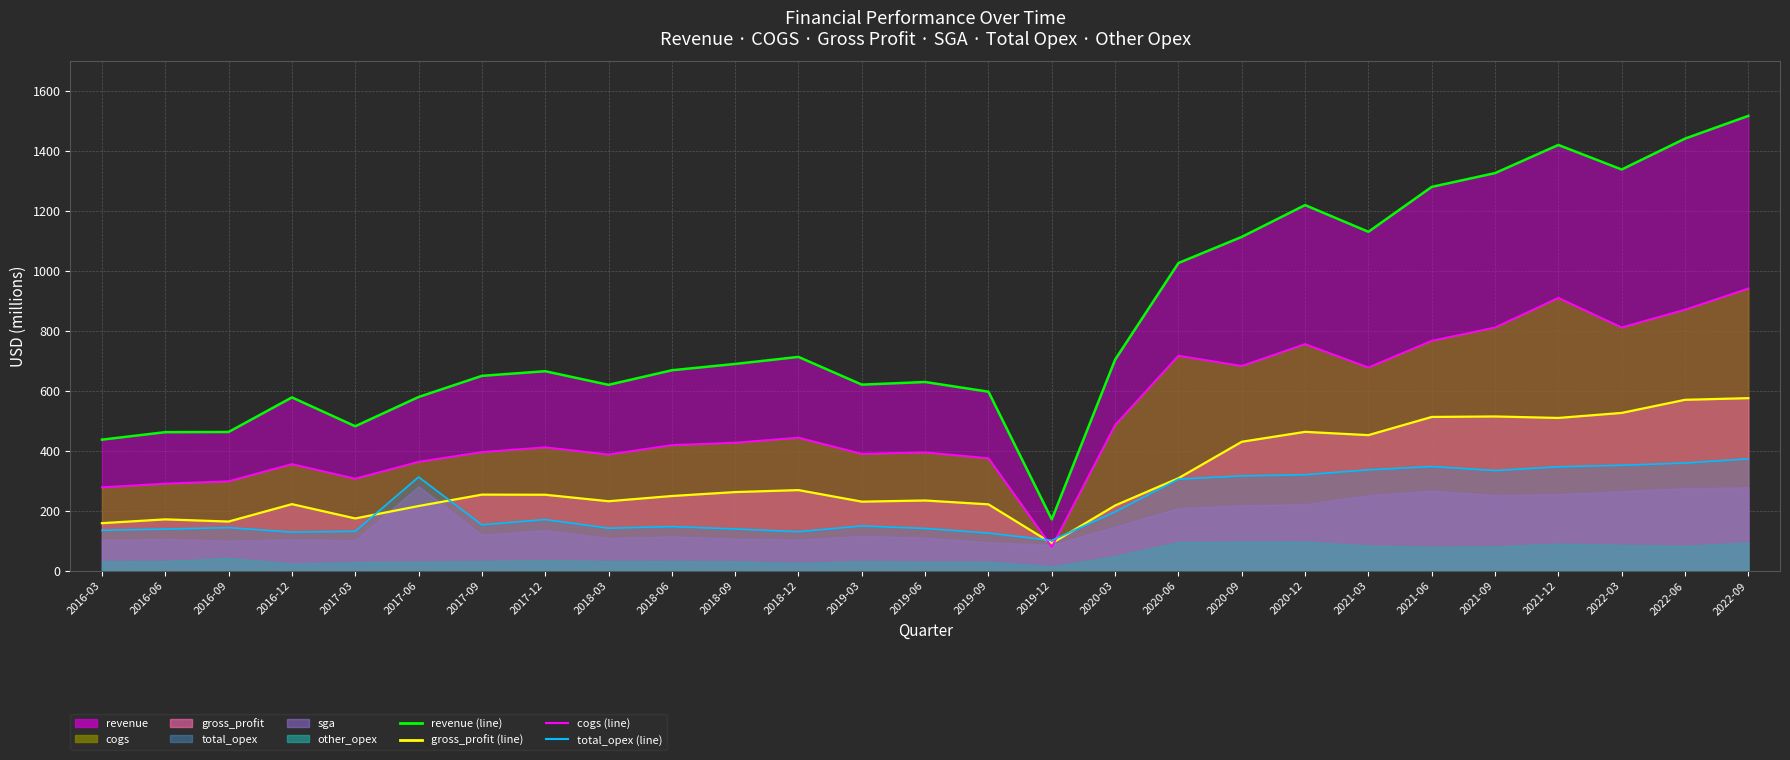

What position from the left is 2019-12?

16